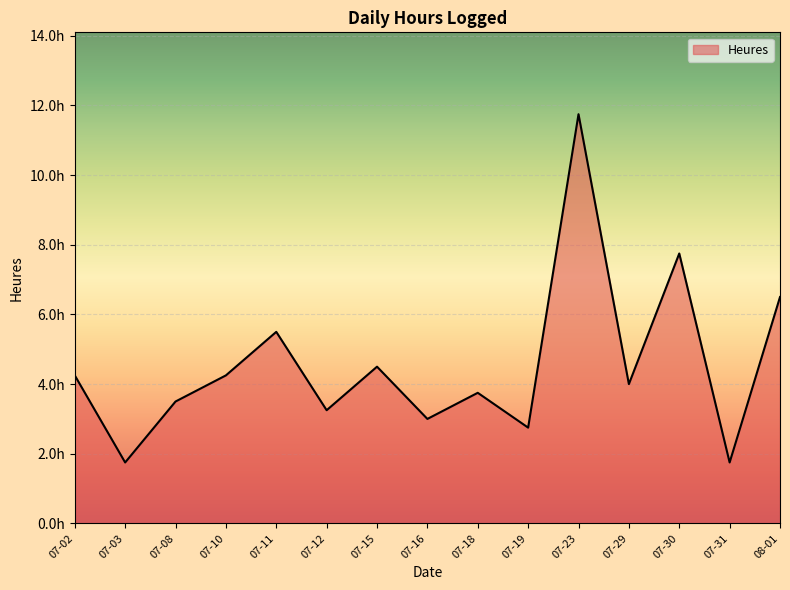

True or false: the data has more than 1 interior local peaks.

True